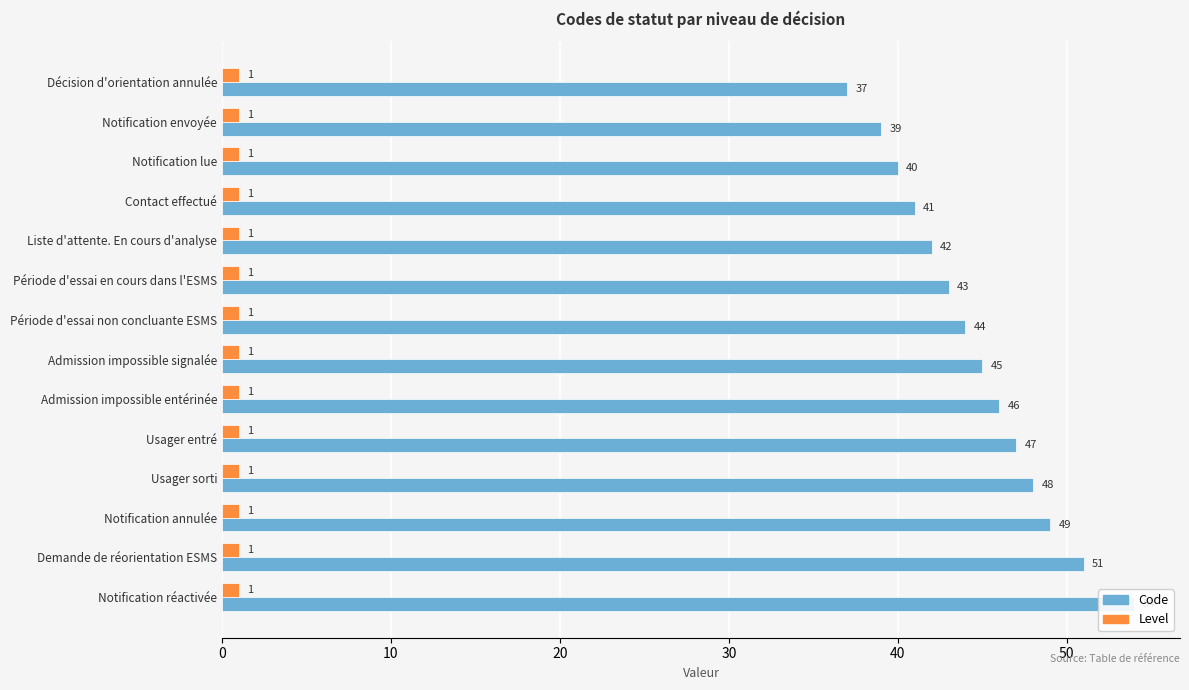

List the series in order of their peak value, highest first.

Code, Level